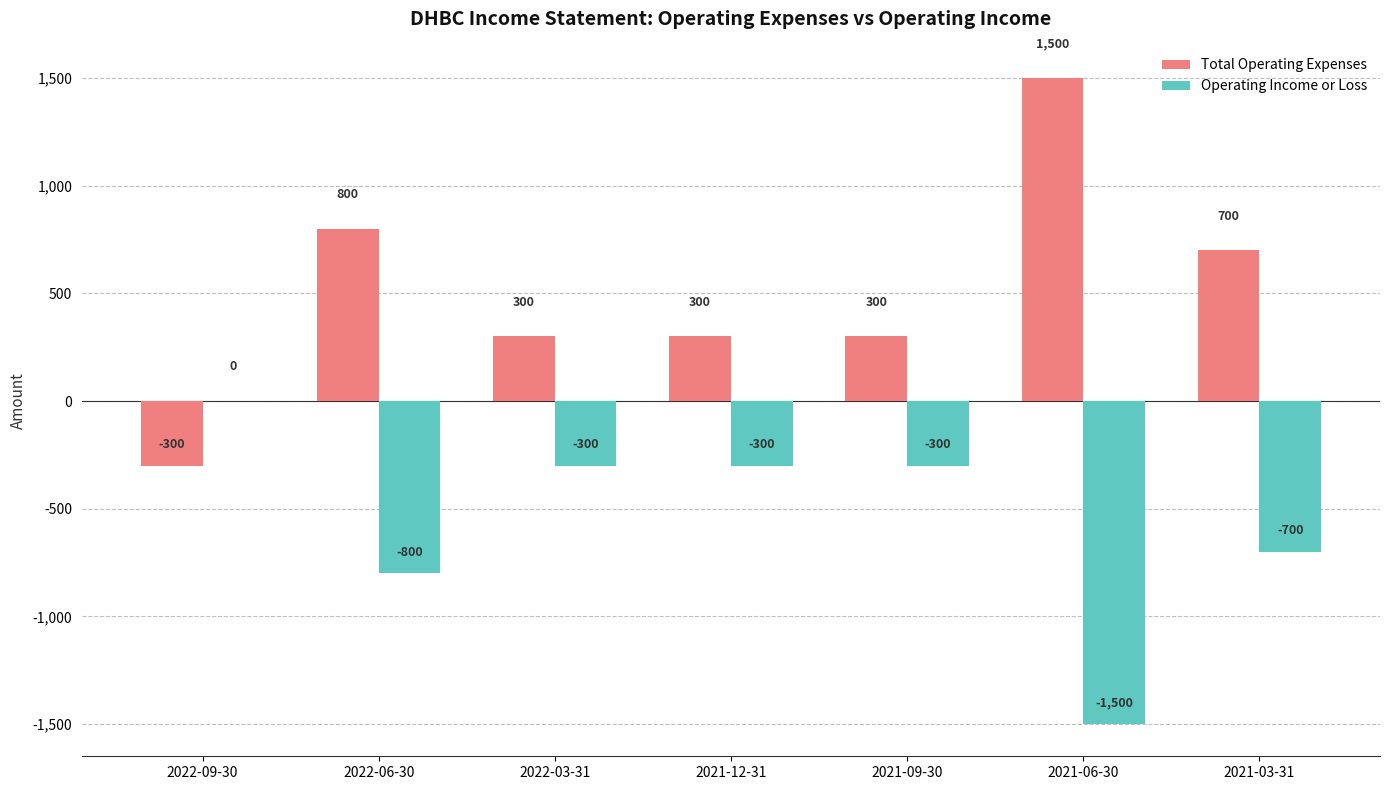

How many groups of bars are there?

7